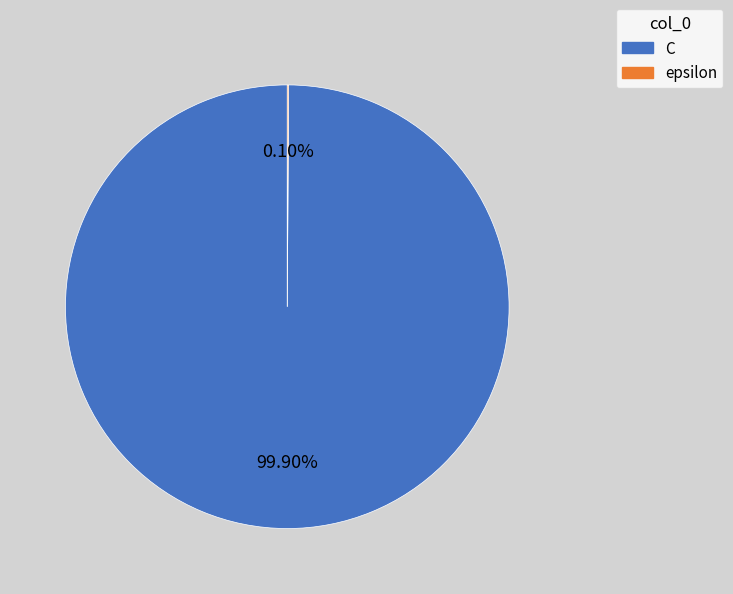

Is there any slice that represents more than half of the pie?

Yes